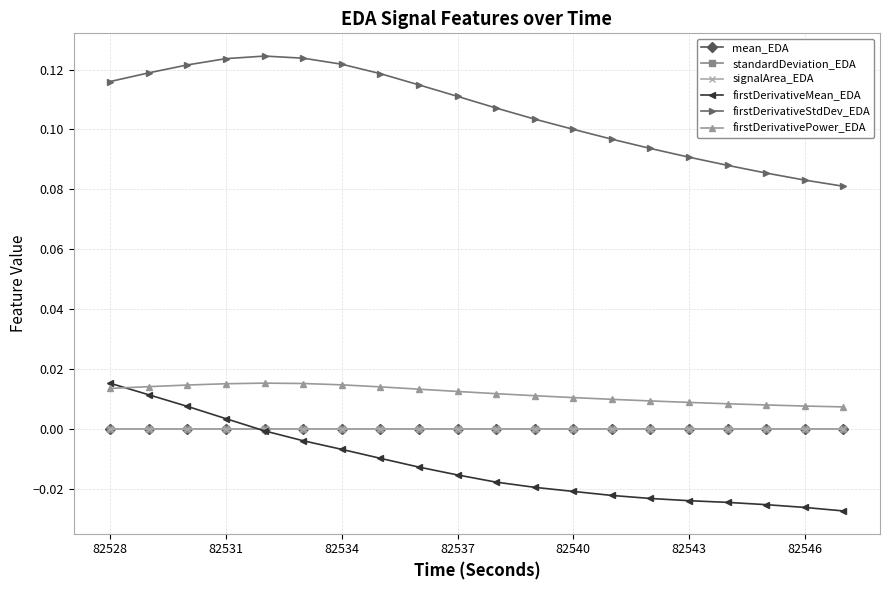

How many lines are shown in the chart?

6